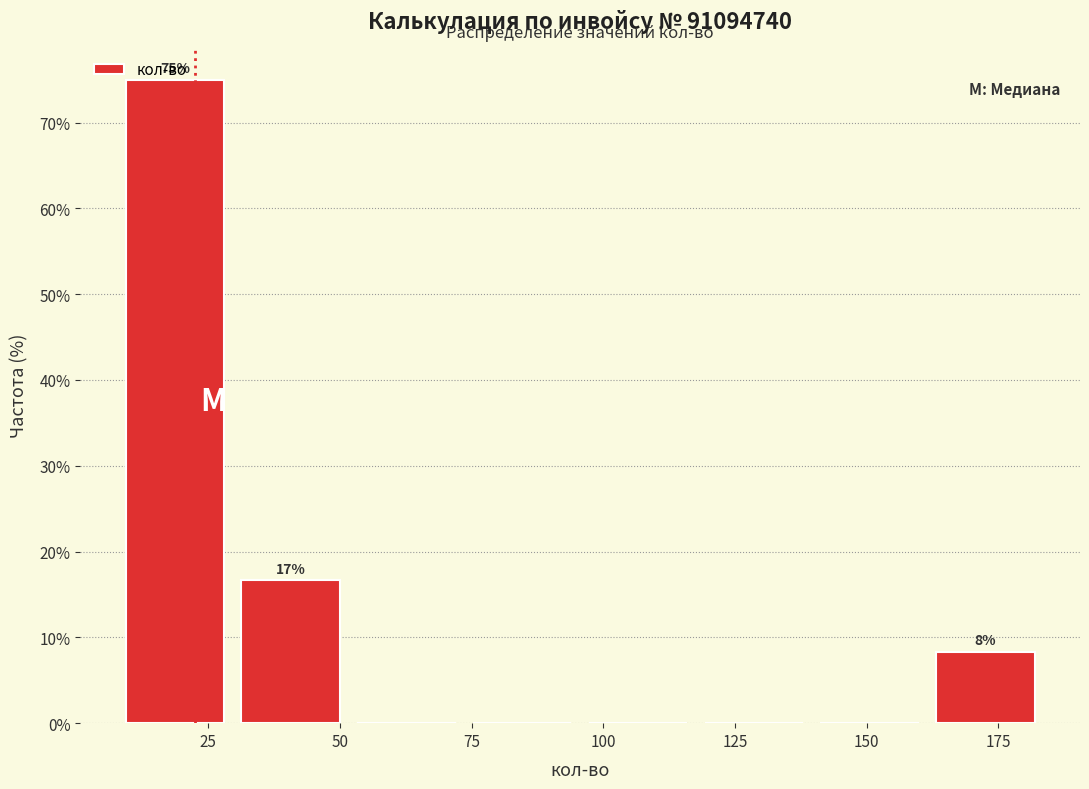

Over which range of the x-axis is the bar tallest?

10 to 30